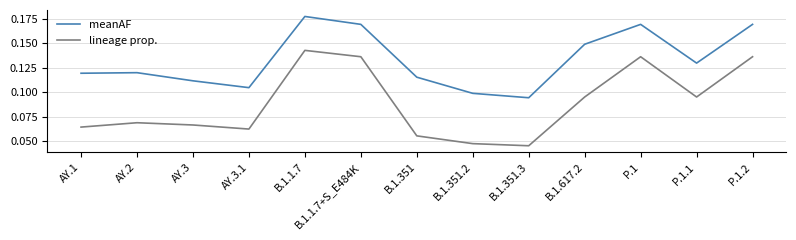

True or false: lineage prop. and meanAF intersect in this chart.

False